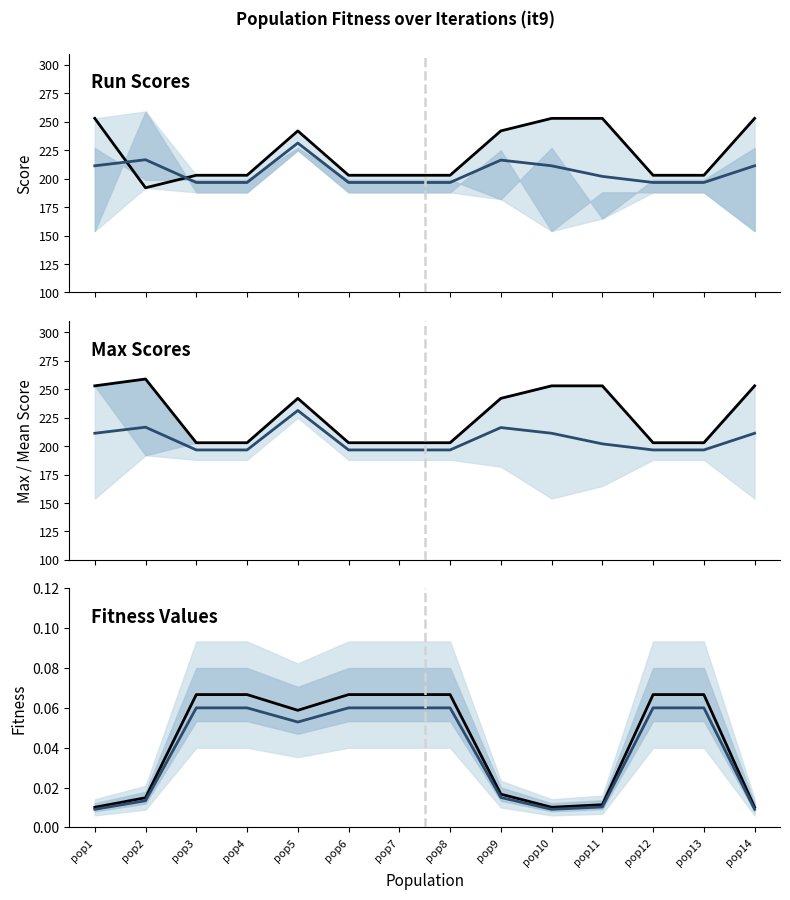

What is the lowest value of the Mean score series?

196.7